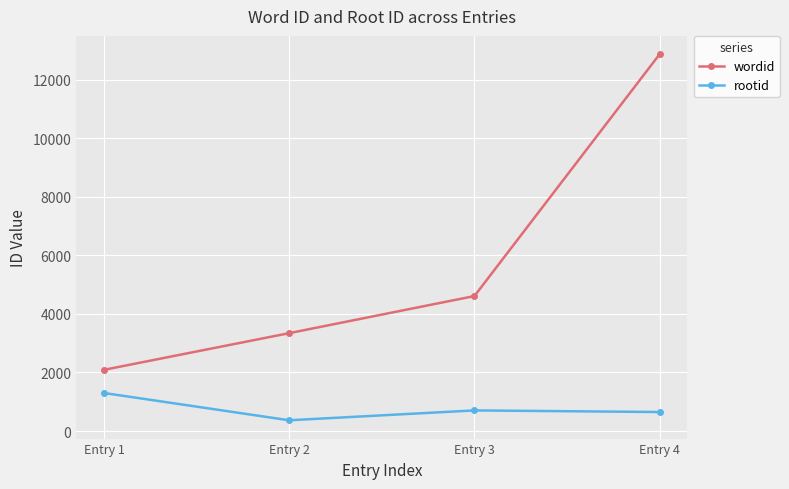

Which series changed the most between Entry 1 and Entry 4?

wordid